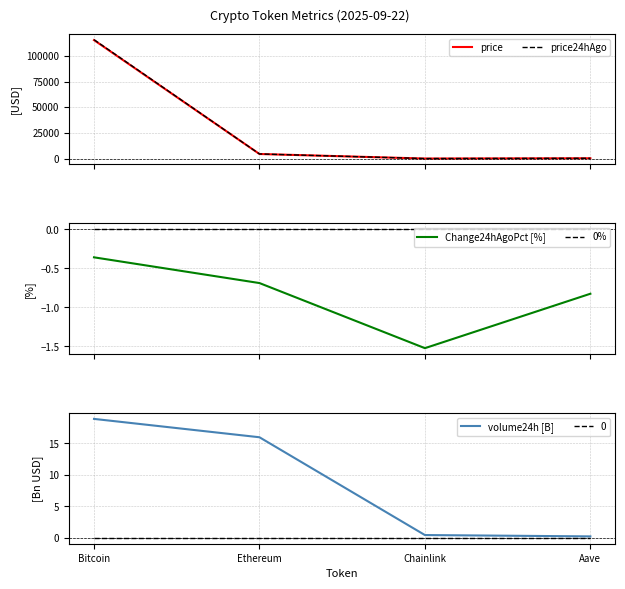

True or false: price and price24hAgo intersect in this chart.

False